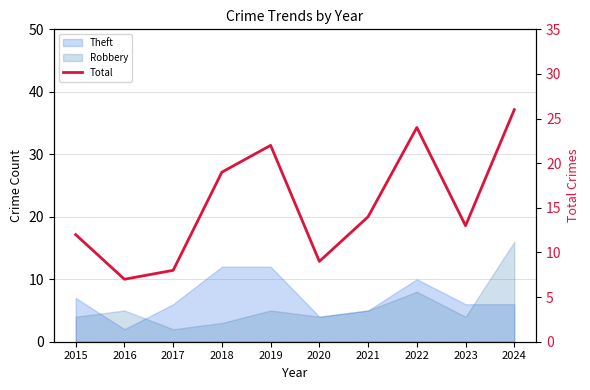

What is the difference between the maximum and second lowest values?

18